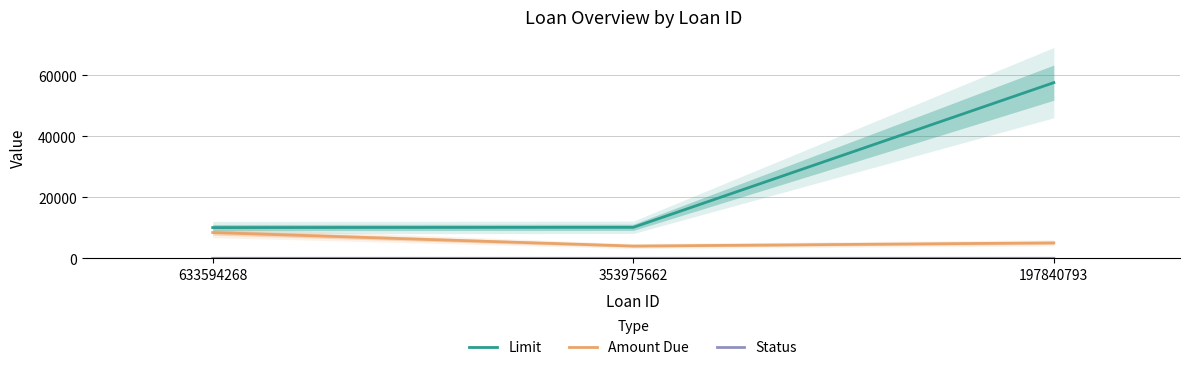

Is the value of Limit at 353975662 greater than the value of Amount Due at 633594268?

Yes